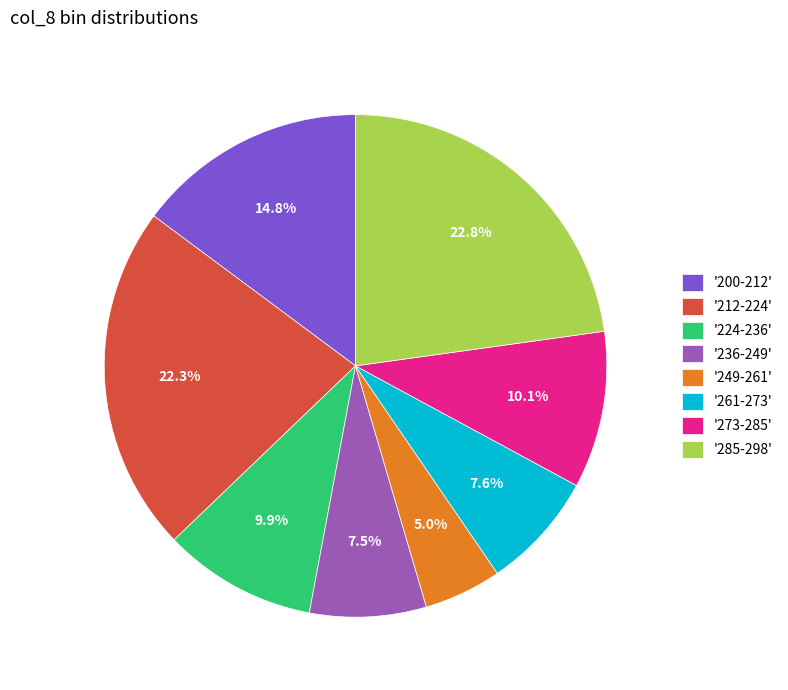

What percentage do '212-224' and '261-273' together represent?

29.9%